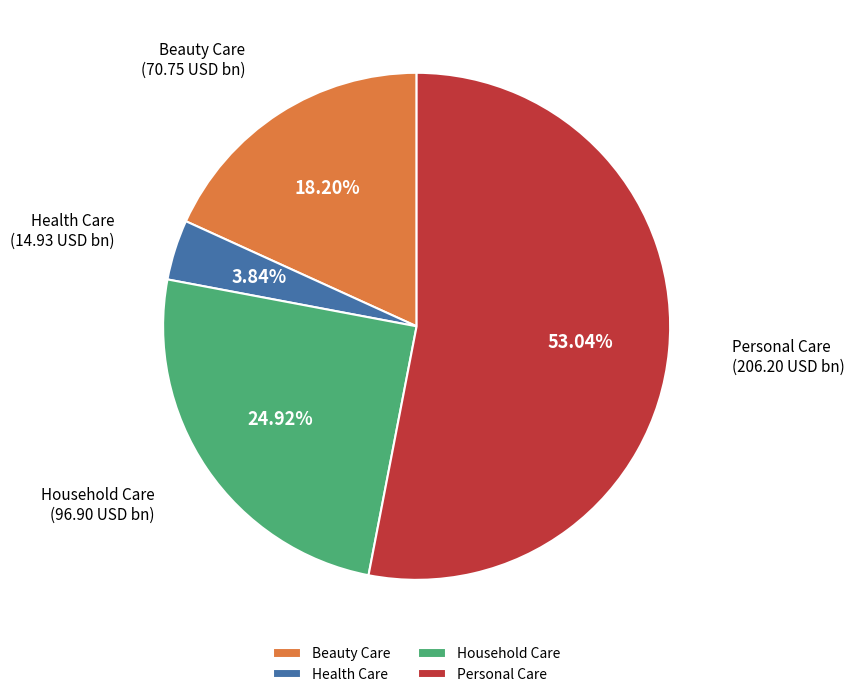

Is there a majority slice in this chart?

Yes